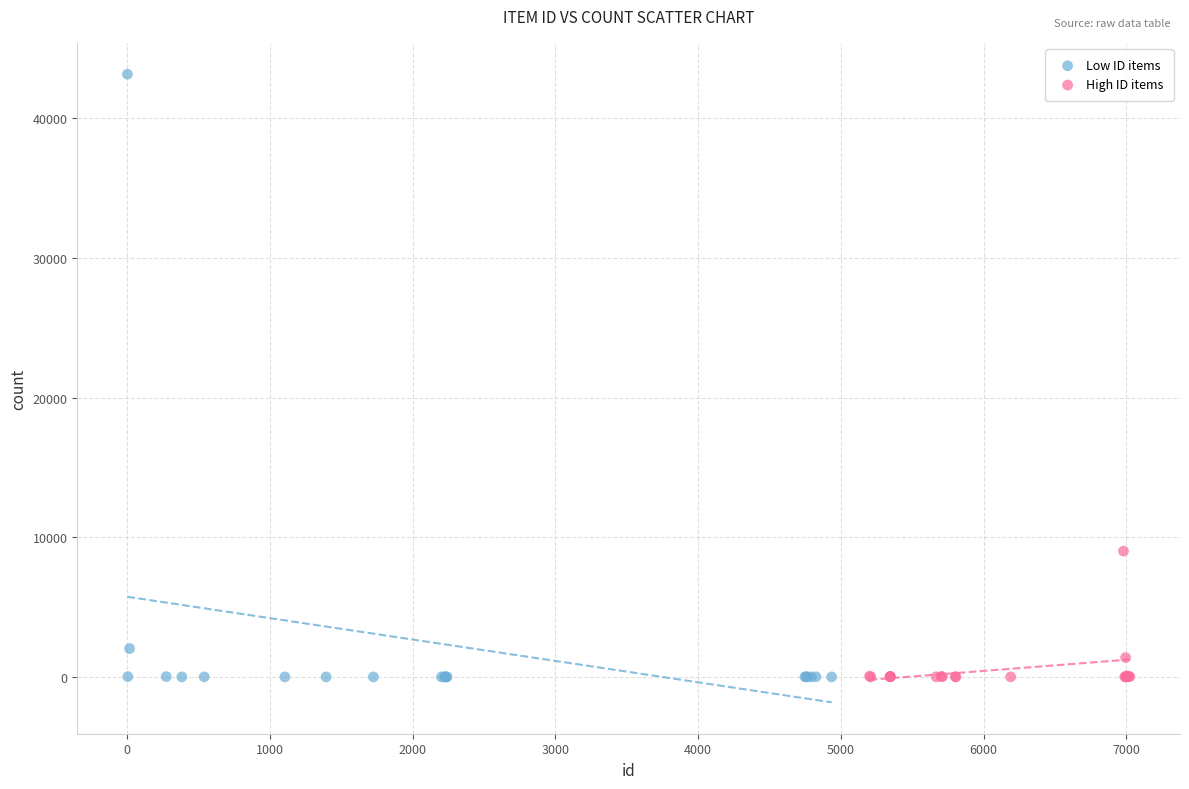

Which series reaches the maximum Y coordinate?

Low ID items